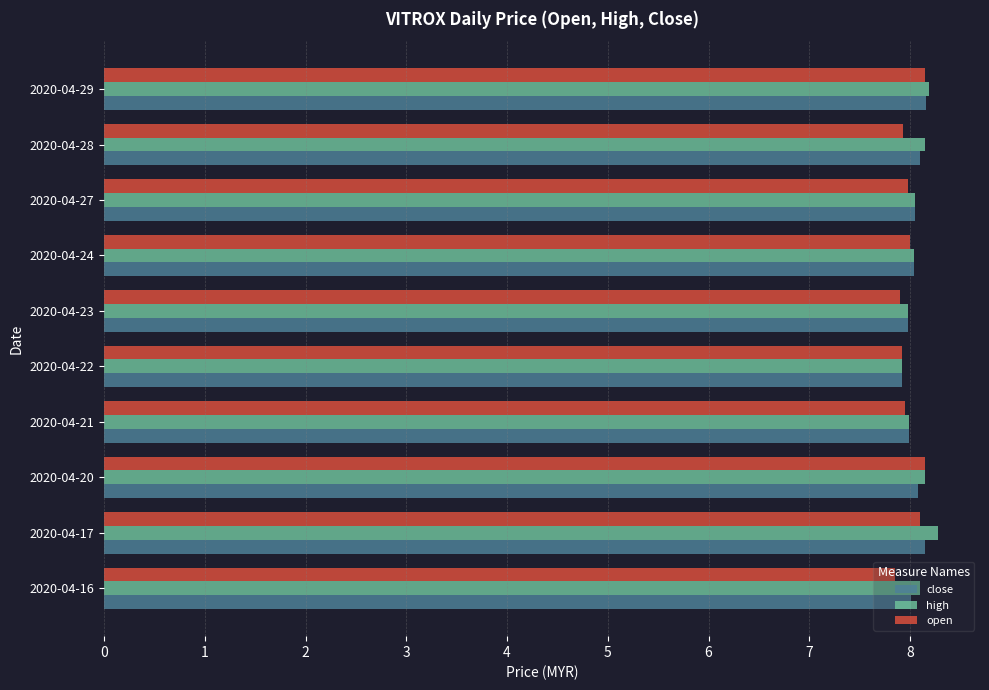

What is the total value across all series at 2020-04-23?

23.9